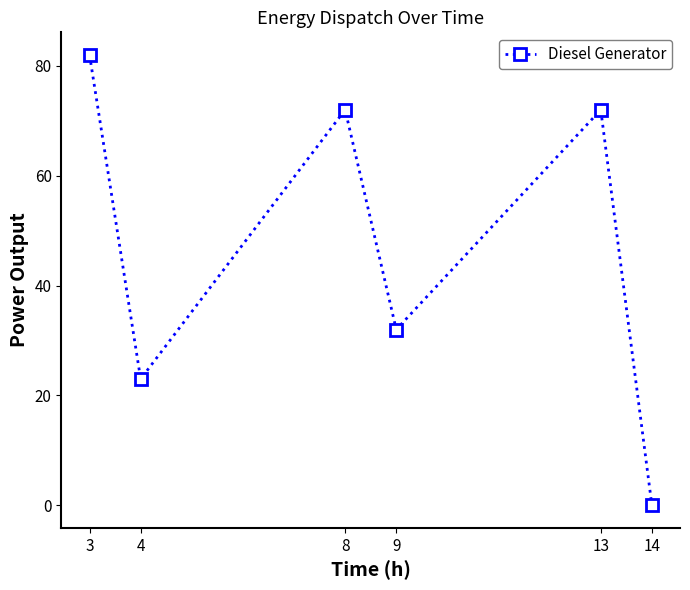

At which category does the data reach its first local valley?

4